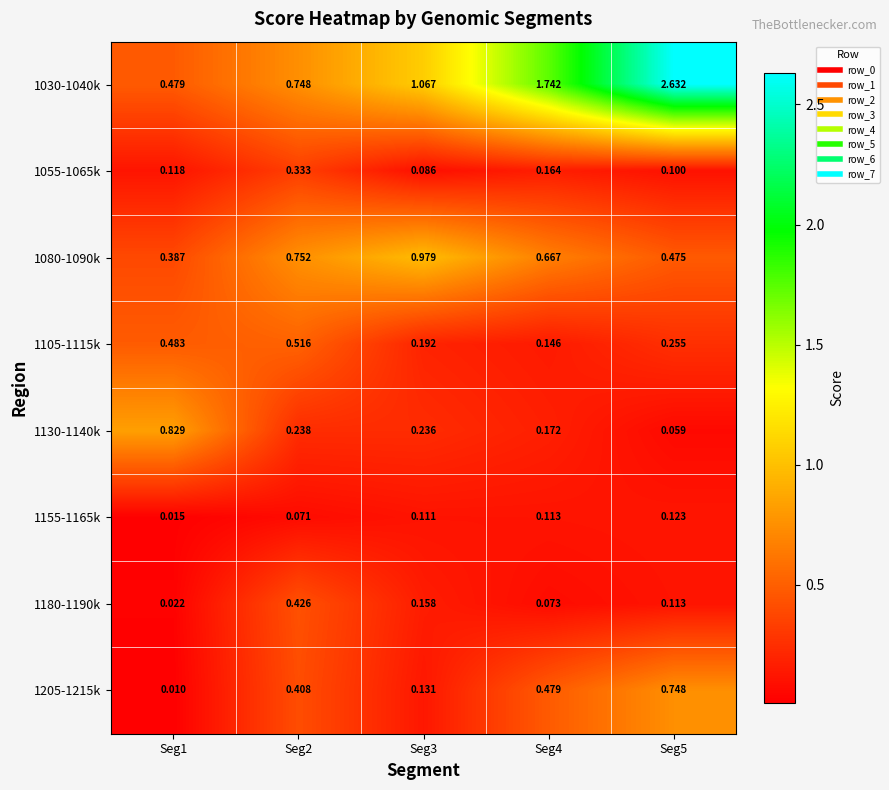

Which series changed the most between Seg3 and Seg4?

1030-1040k